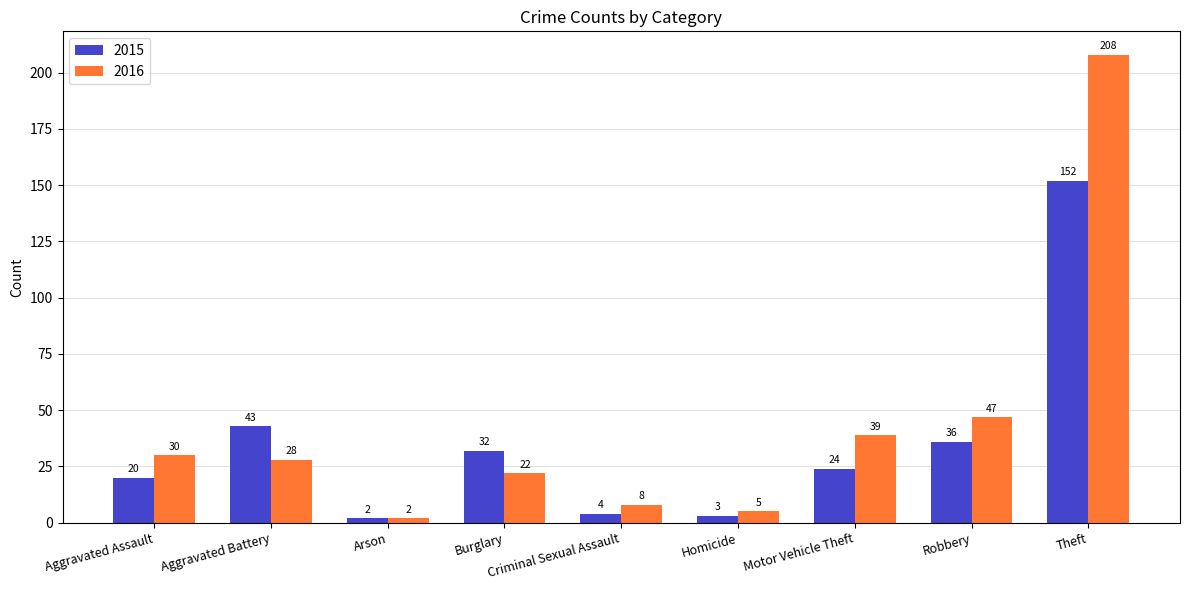

What is the difference between the second highest and second lowest values in the 2015 series?

40